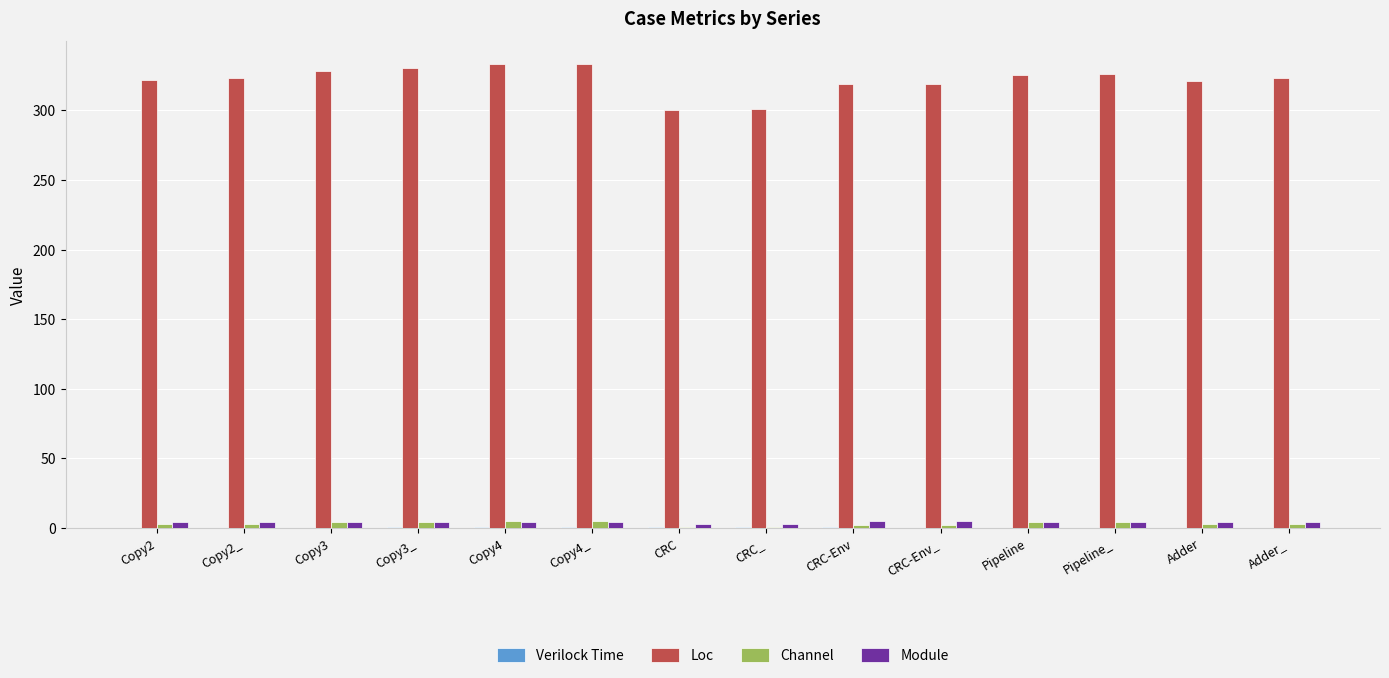

The Loc series shows 325.0 at Pipeline. True or false?

True